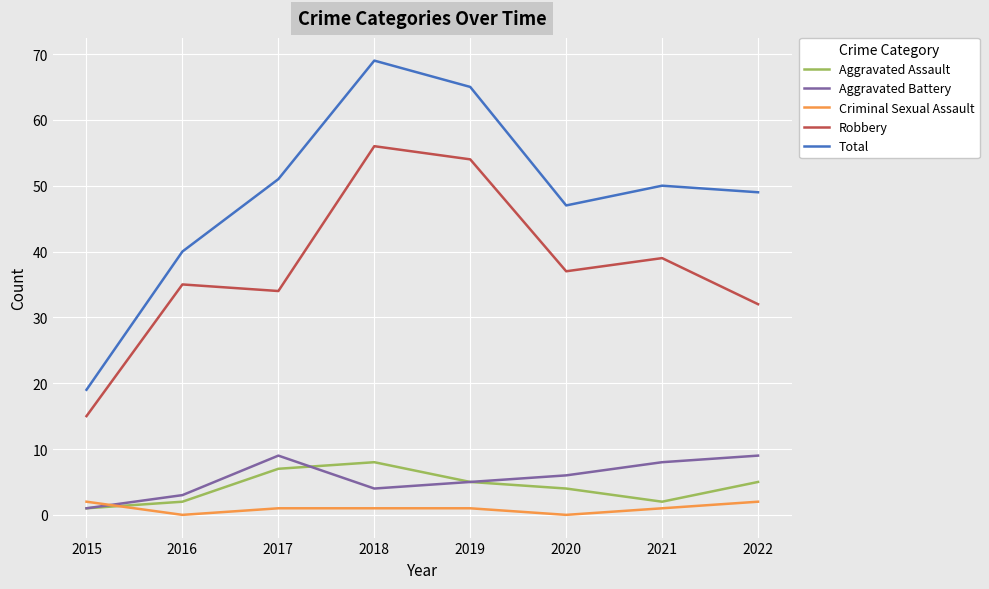

True or false: Total and Robbery intersect in this chart.

False